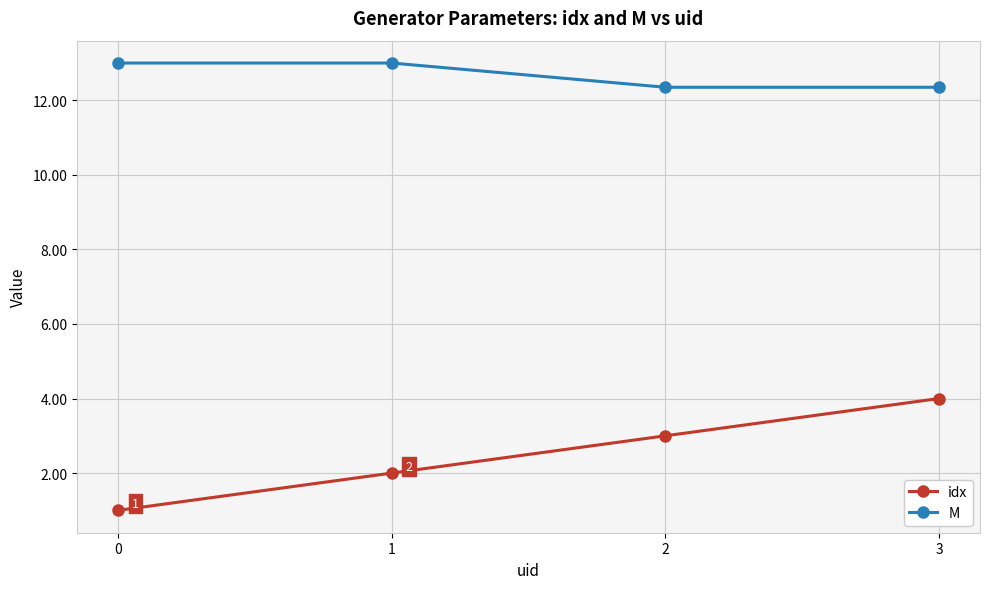

At which category is the sum across all series the highest?

3